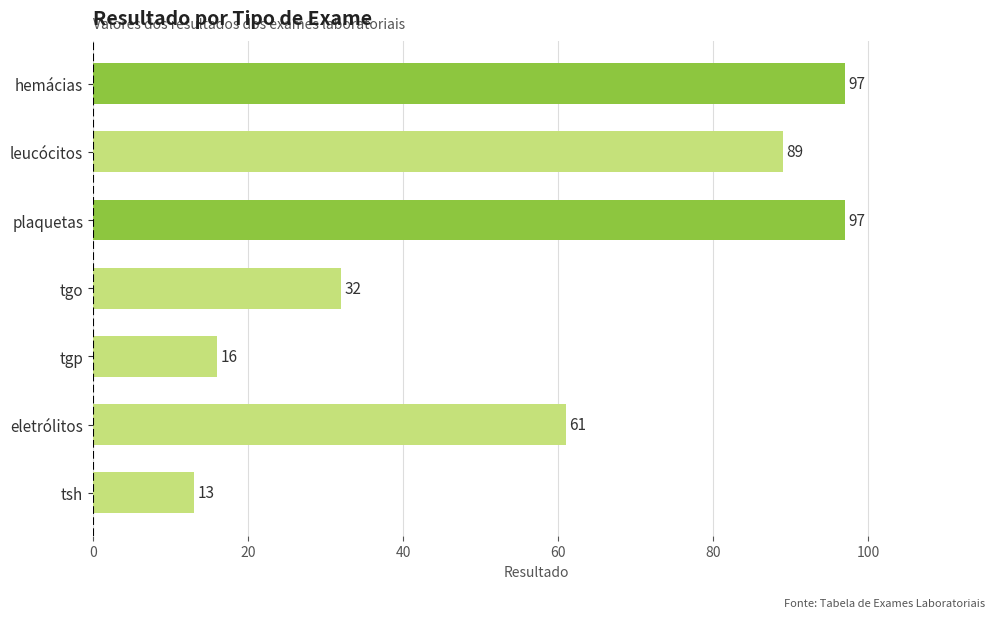

The chart shows a value of 13 at tsh. True or false?

True